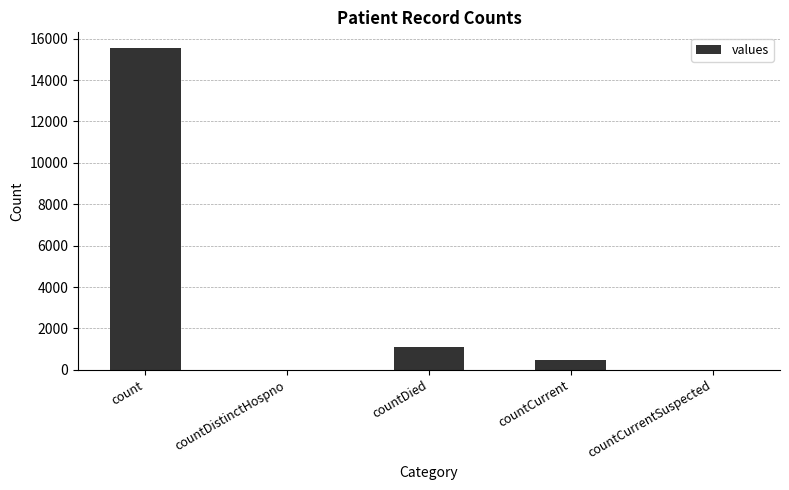

Reading left to right, what are all the values shown in this chart?

15532	0	1083	486	0